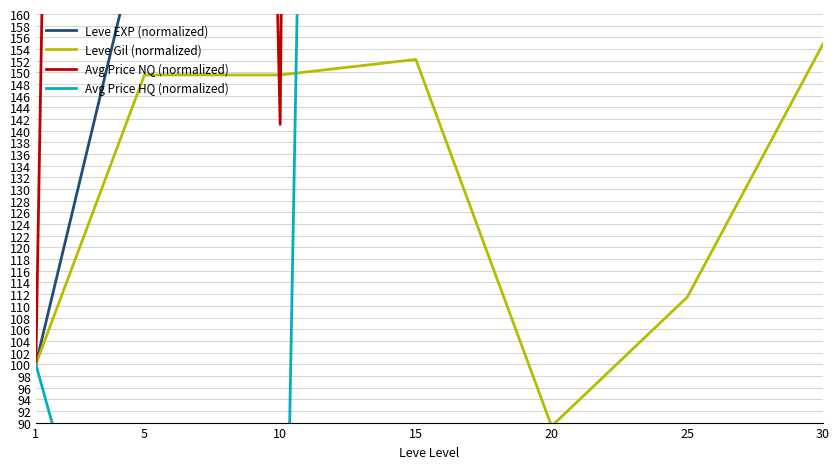

What is the difference between the highest and lowest values at 30?

3538.1